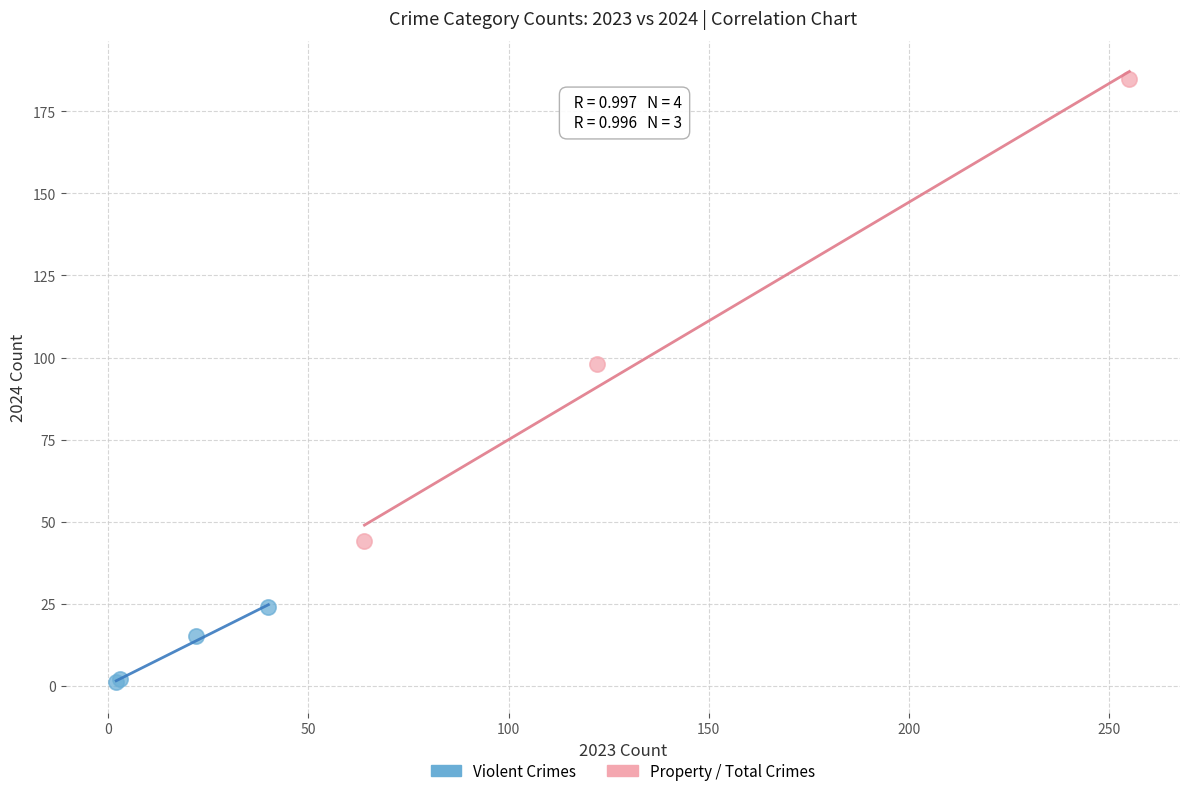

Which series reaches the maximum Y coordinate?

Property / Total Crimes